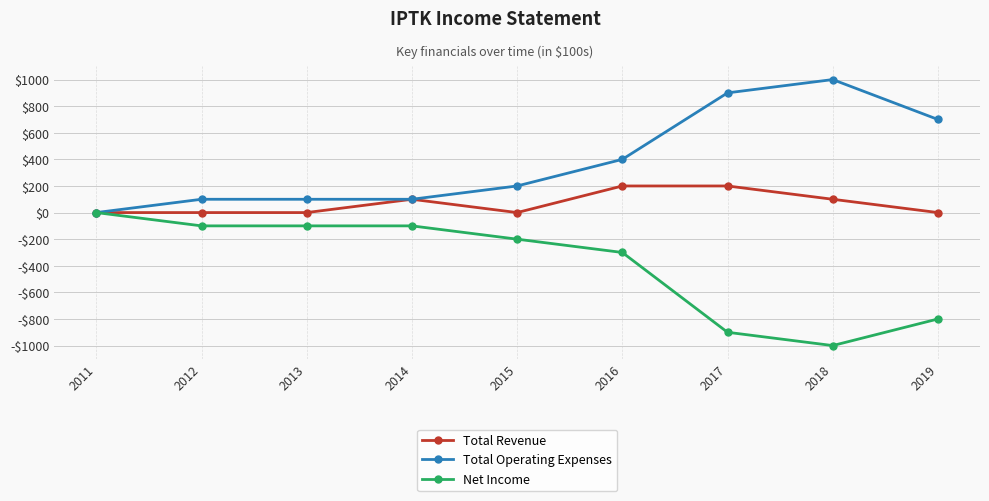

Which series changed the most between 2015 and 2019?

Net Income